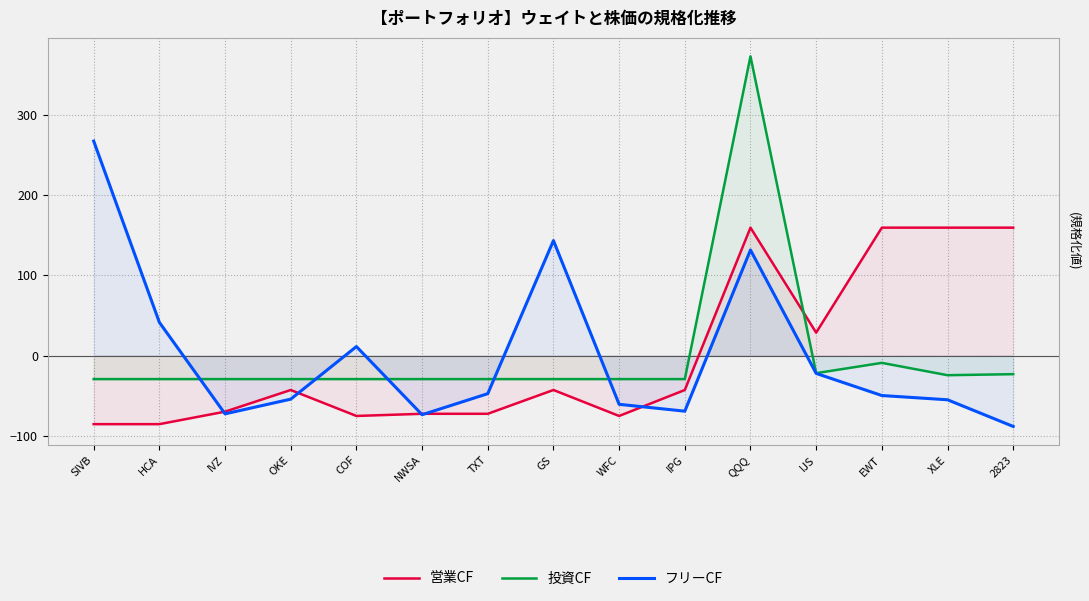

Which series has the largest range (max minus min)?

投資CF